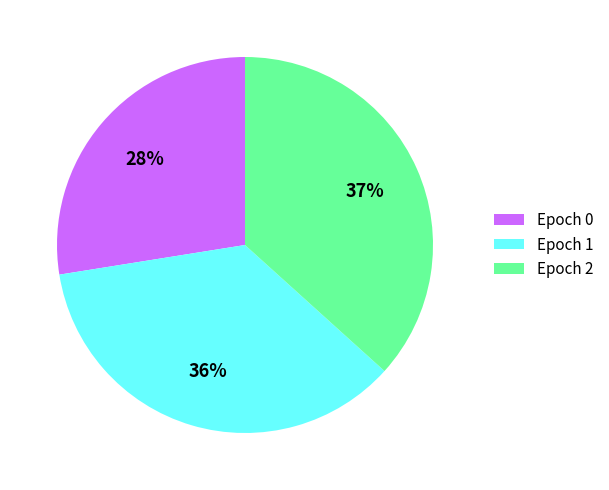

To the nearest percent, what is the difference between the largest and smallest slice percentages?

9%